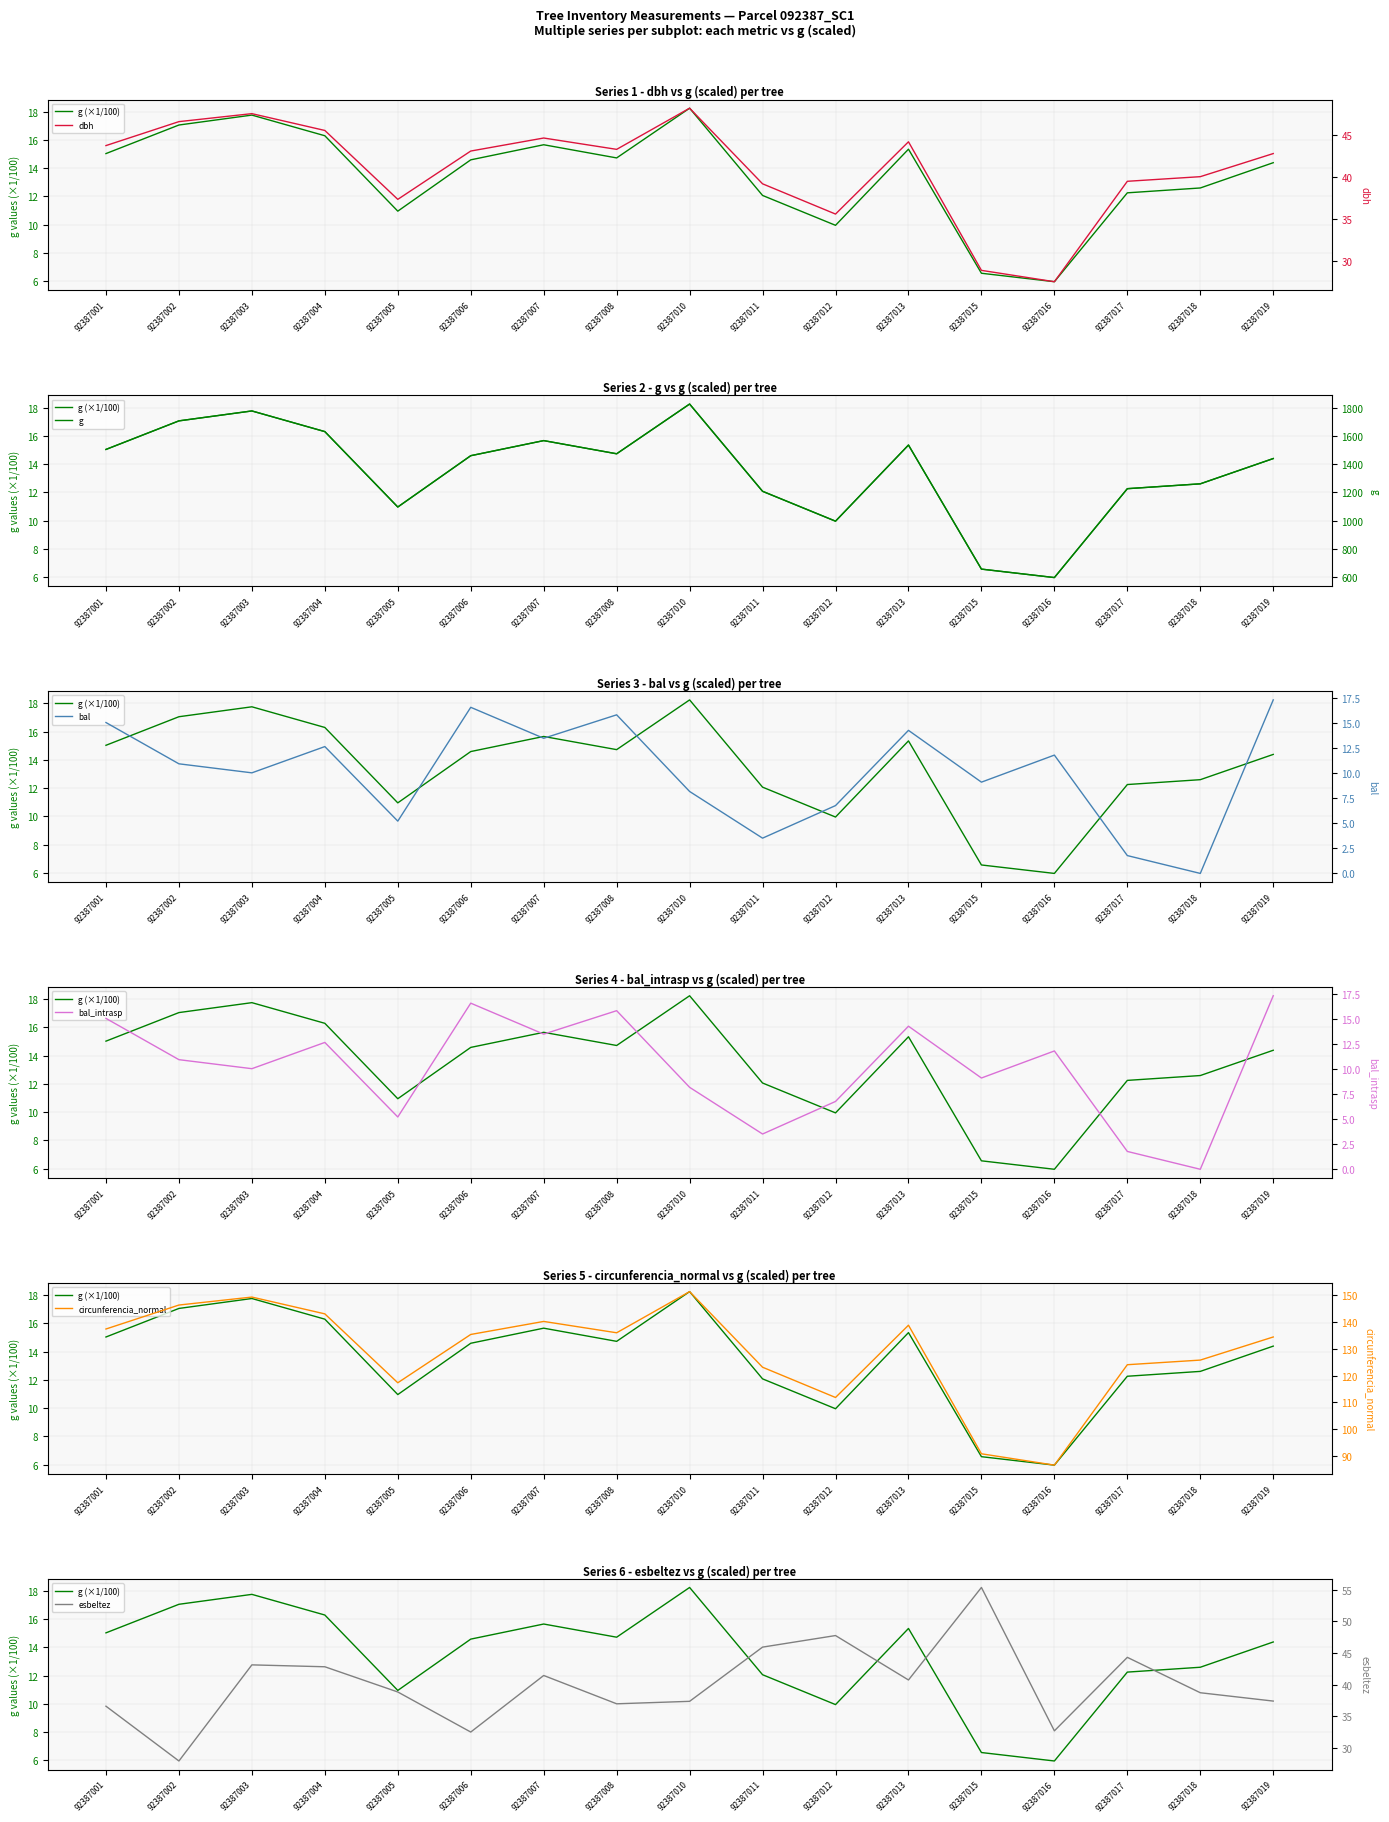

True or false: bal has a value of 16.6 at 92387006.

True